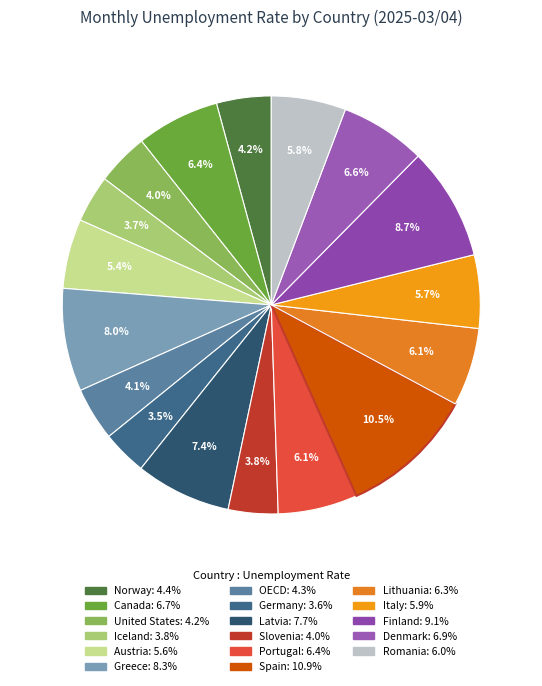

What is the ratio of the value at United States to the value at Latvia?

0.5